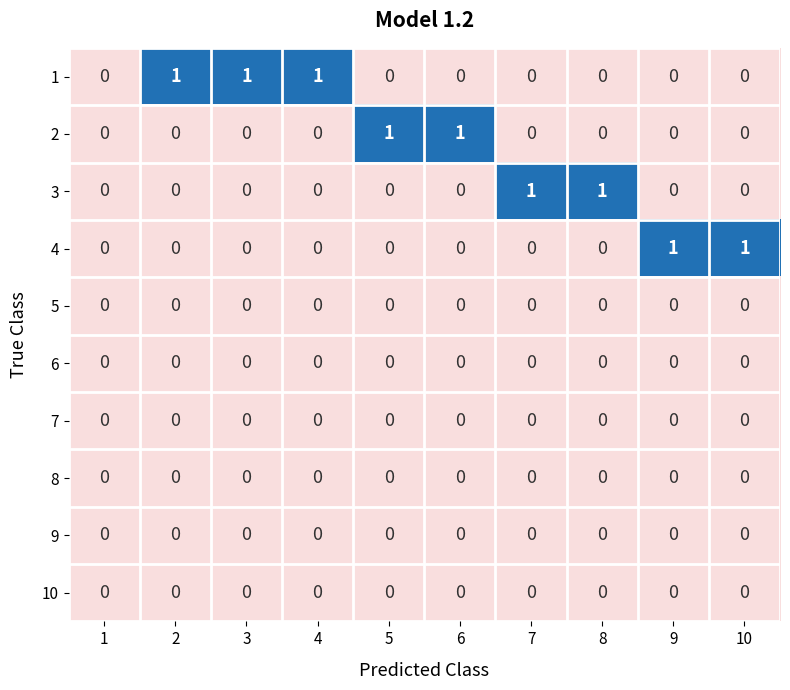

Which series has the largest total across all categories?

1